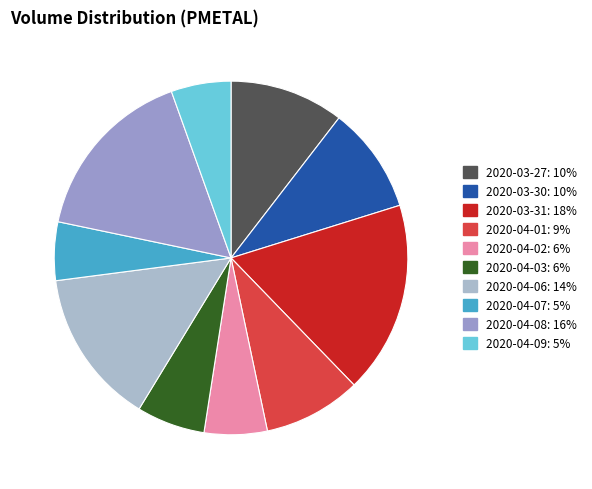

Does 2020-04-01 represent more than half of the total?

No